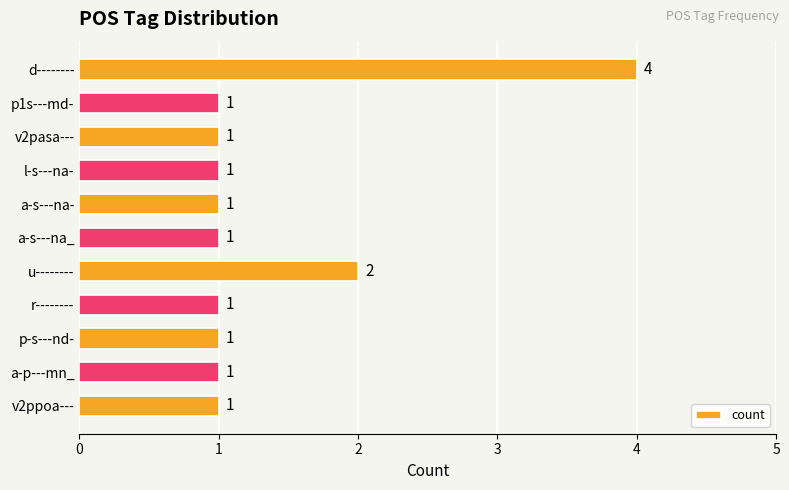

Reading top to bottom, list all the values displayed in this chart.

4	1	1	1	1	1	2	1	1	1	1